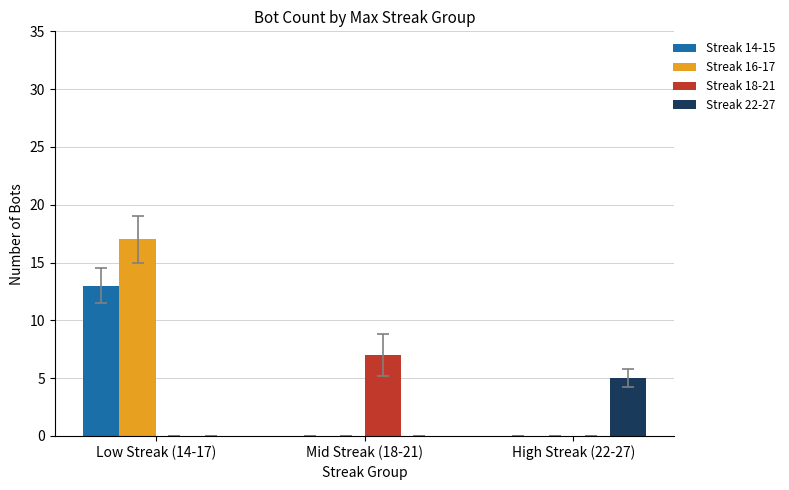

Which label corresponds to the largest value in the chart?

Low Streak (14-17)